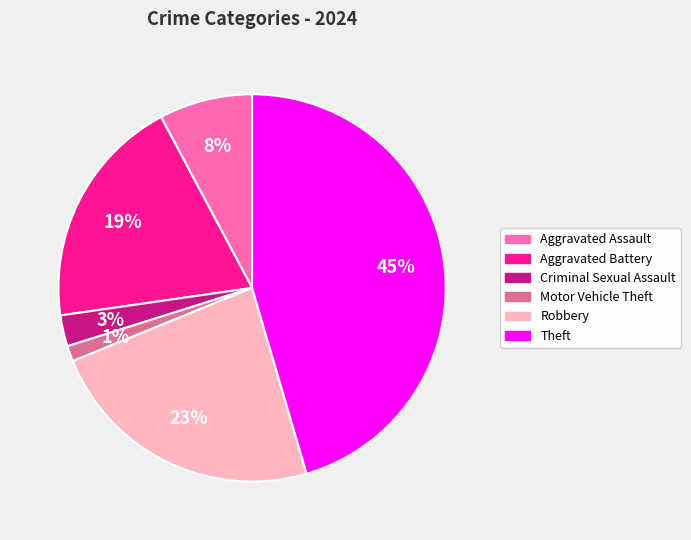

Does Motor Vehicle Theft represent more than half of the total?

No